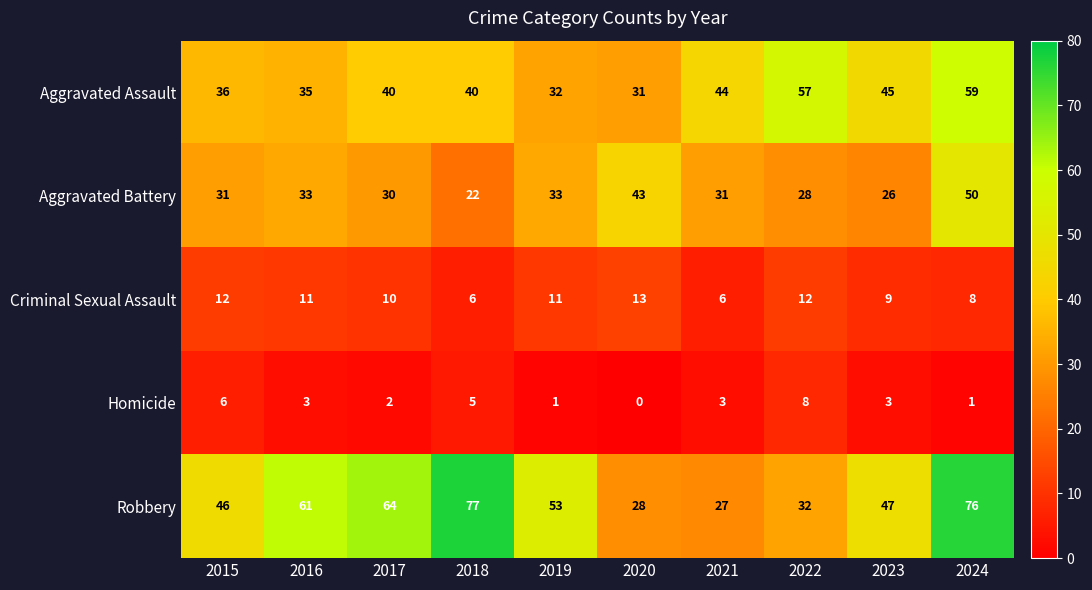

How many Criminal Sexual Assault values are between 8 and 12?

7